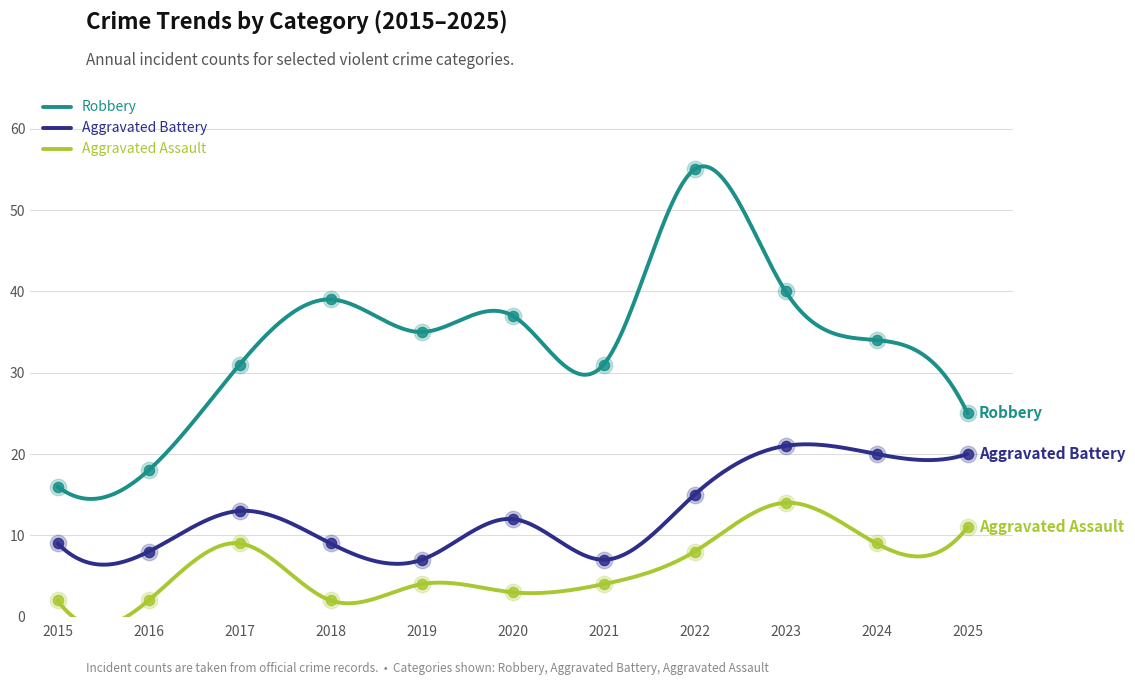

What are all the series names shown in the legend?

Robbery, Aggravated Battery, Aggravated Assault